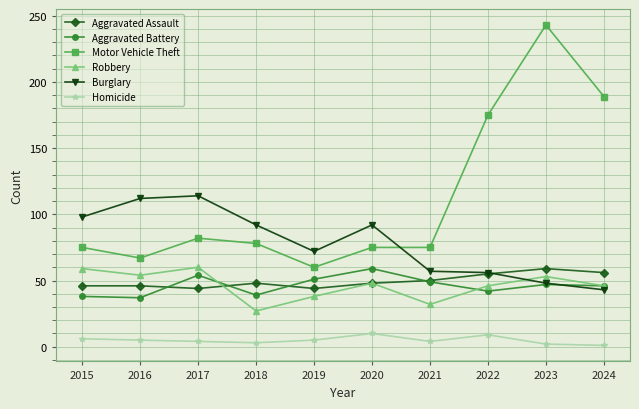

What are all the series names shown in the legend?

Aggravated Assault, Aggravated Battery, Motor Vehicle Theft, Robbery, Burglary, Homicide